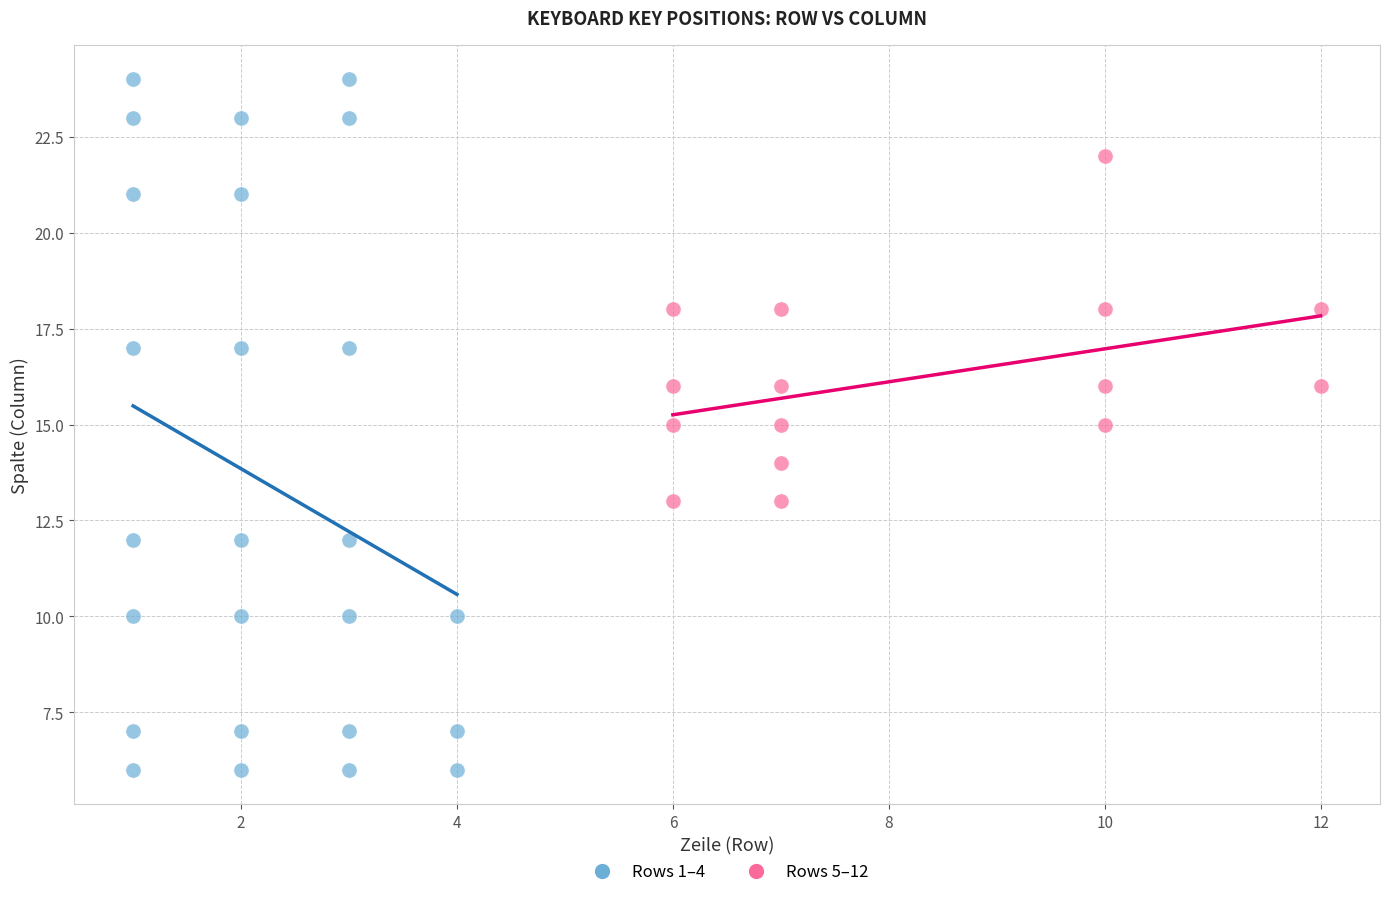

Which series contains the highest Y value?

Rows 1–4